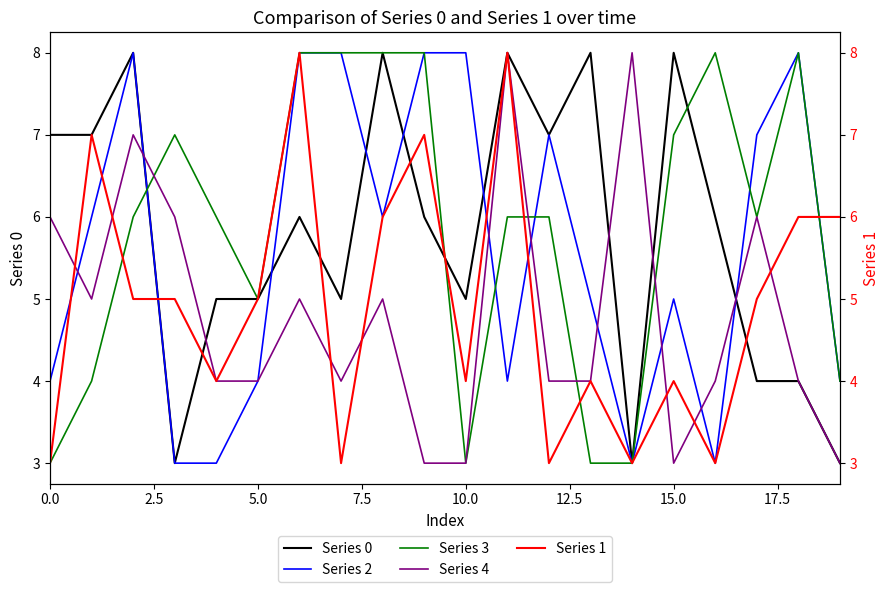

What are all the series names shown in the legend?

0, 1, 2, 3, 4